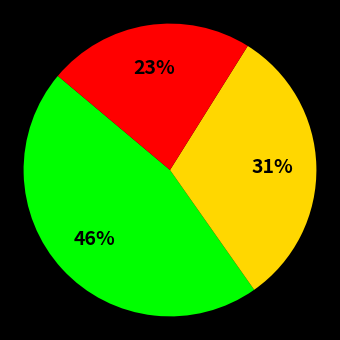

To the nearest percent, what is the difference between the largest and smallest slice percentages?

23%